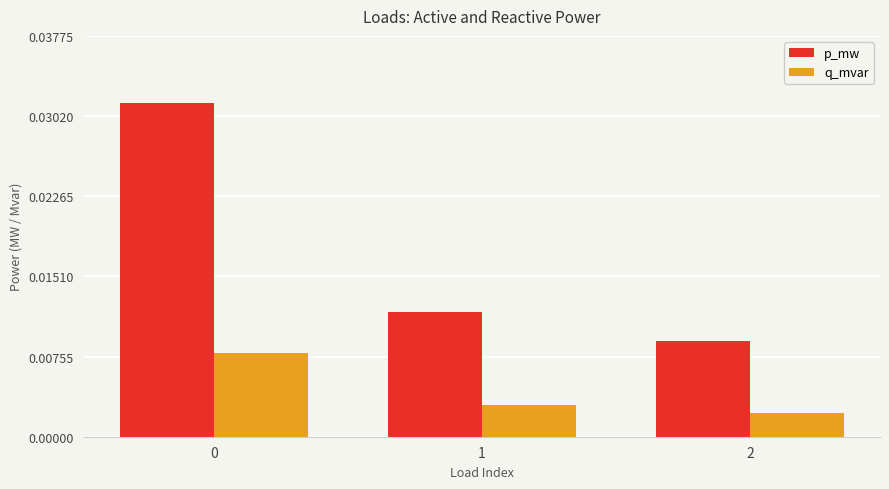

Which series has the largest range (max minus min)?

p_mw